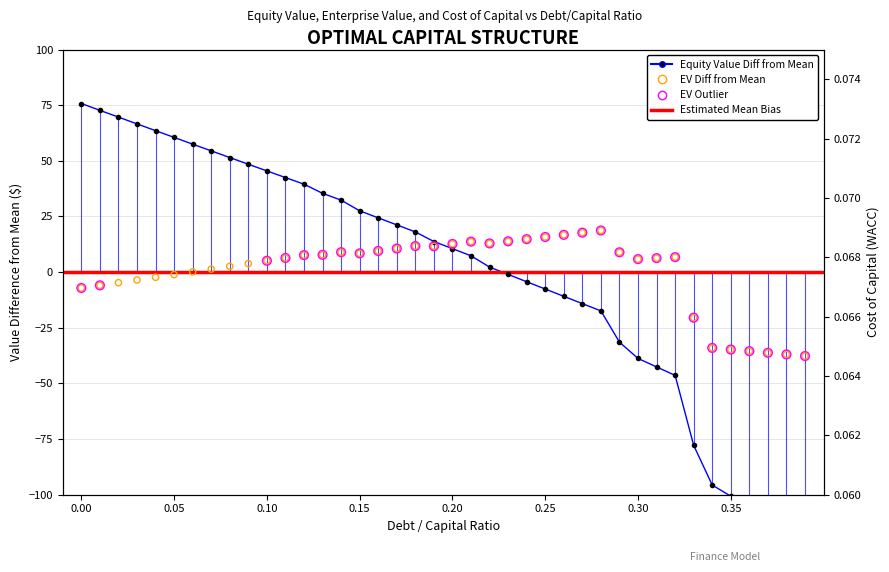

Which series reaches the minimum Y coordinate?

equity_value